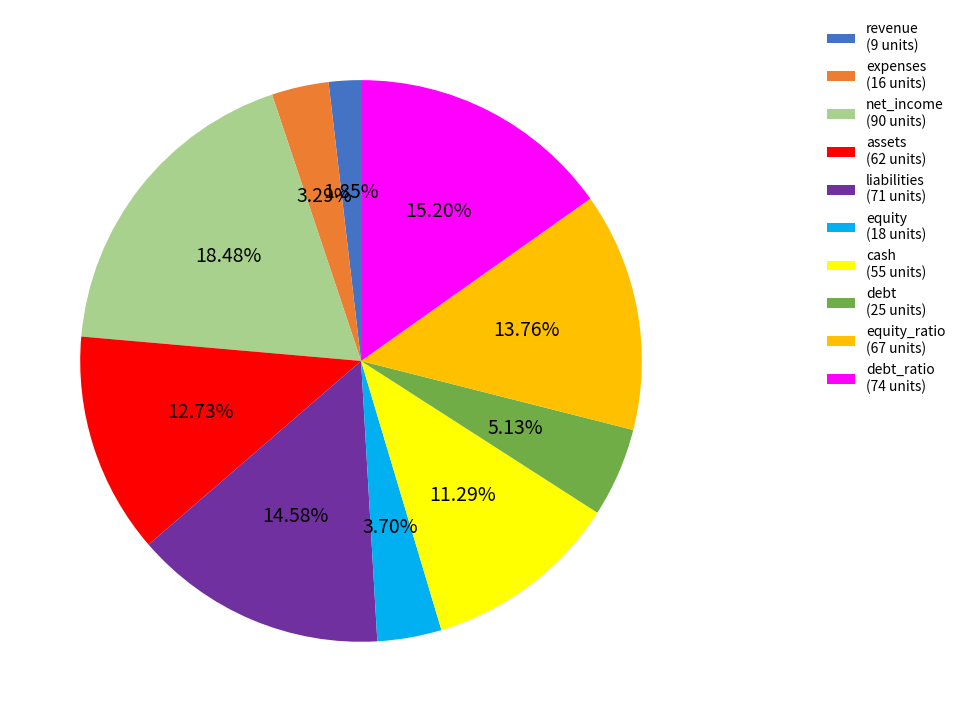

How many segments does this pie chart have?

10